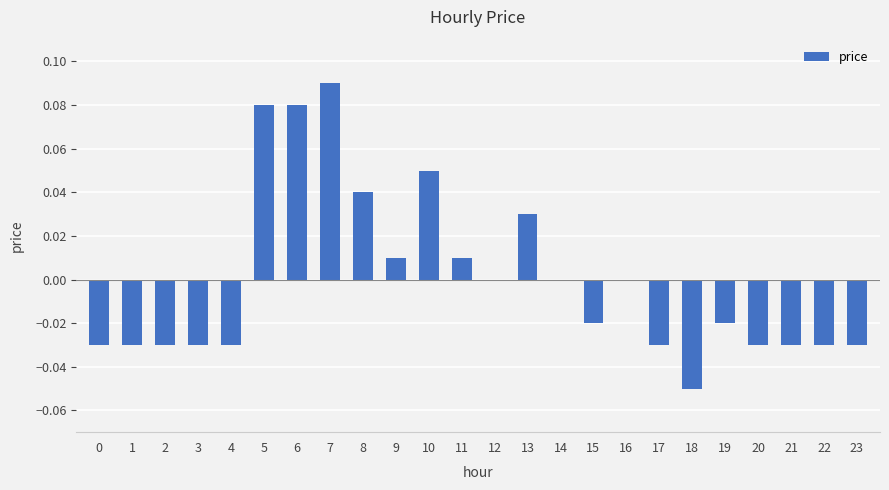

What is the change in value from 1 to 6?

+0.1